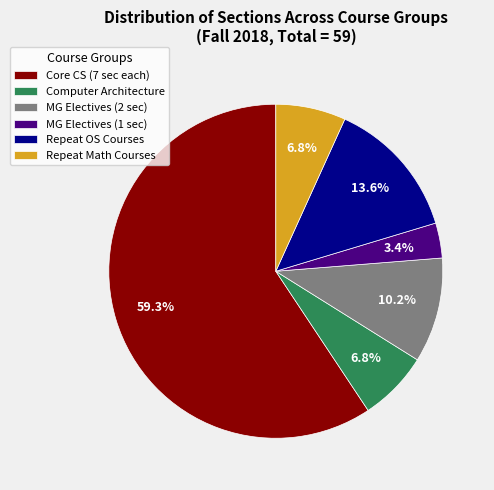

Which slice is the largest?

Core CS (7 sec each)